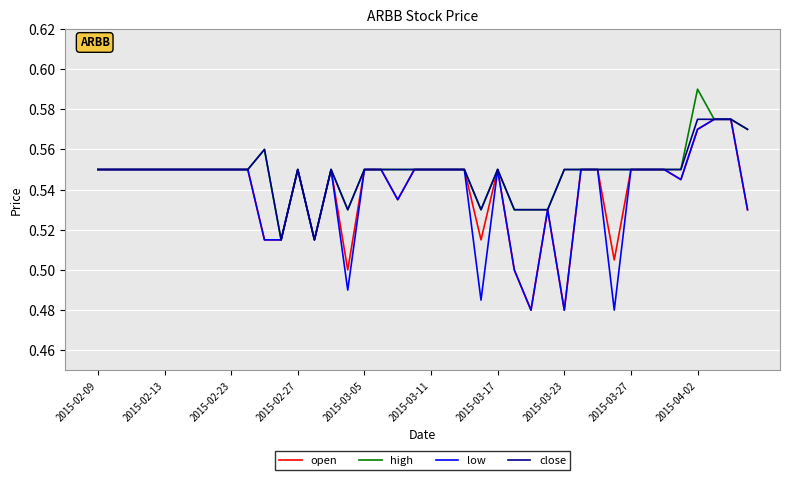

At which category does close reach its first local valley?

11